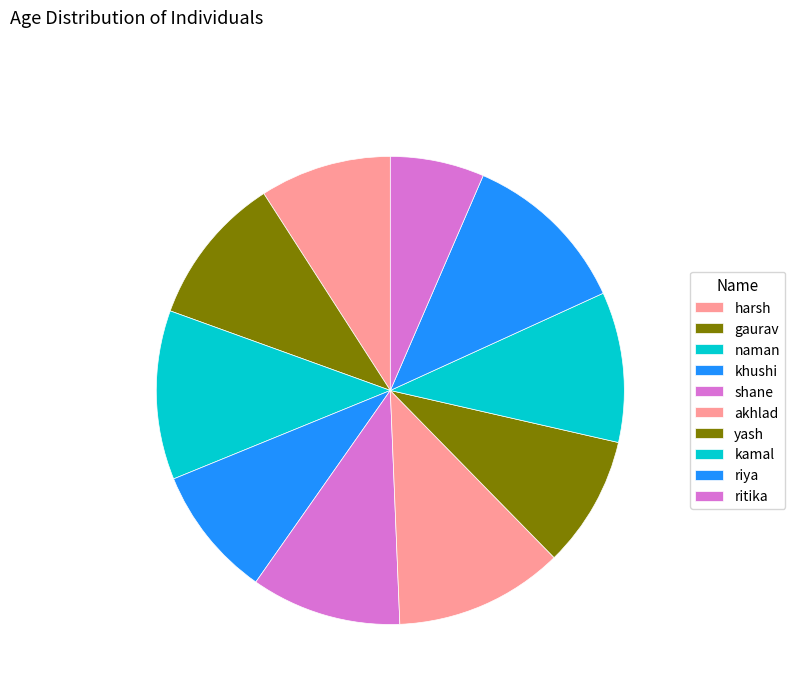

How many segments does this pie chart have?

10